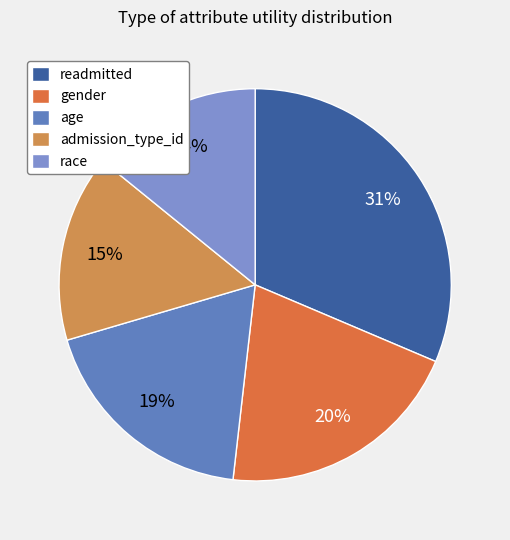

What portion of the pie excludes gender?

79.6%